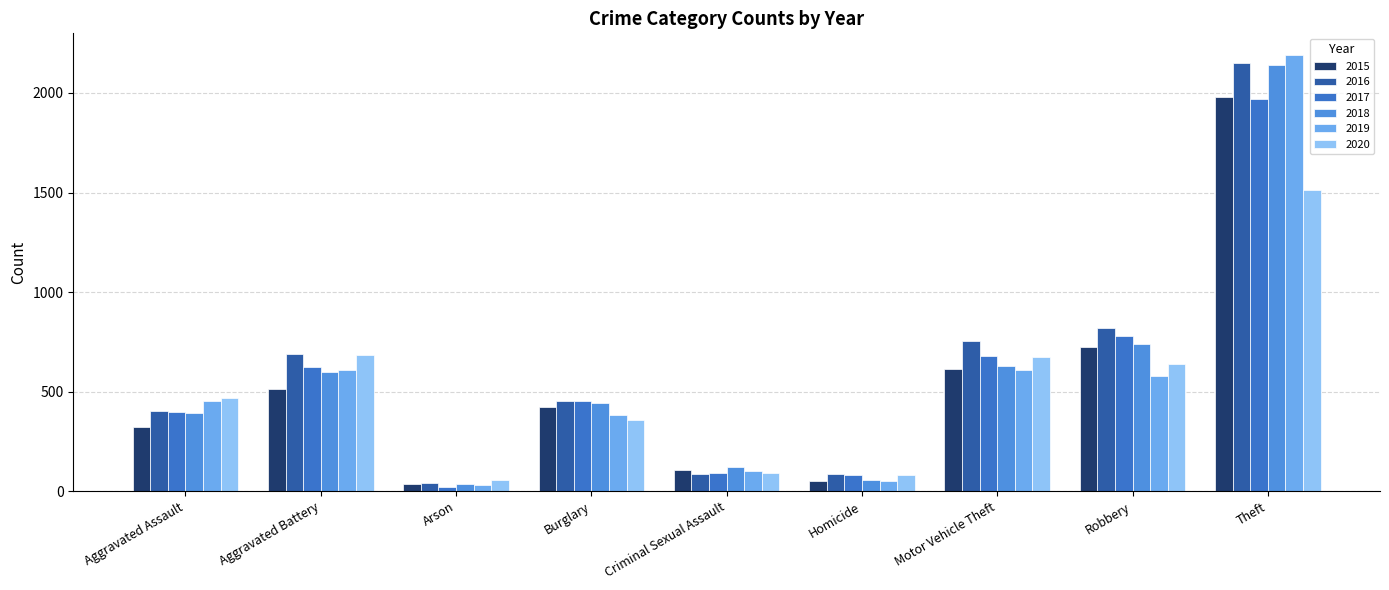

How many distinct data groups are displayed?

6